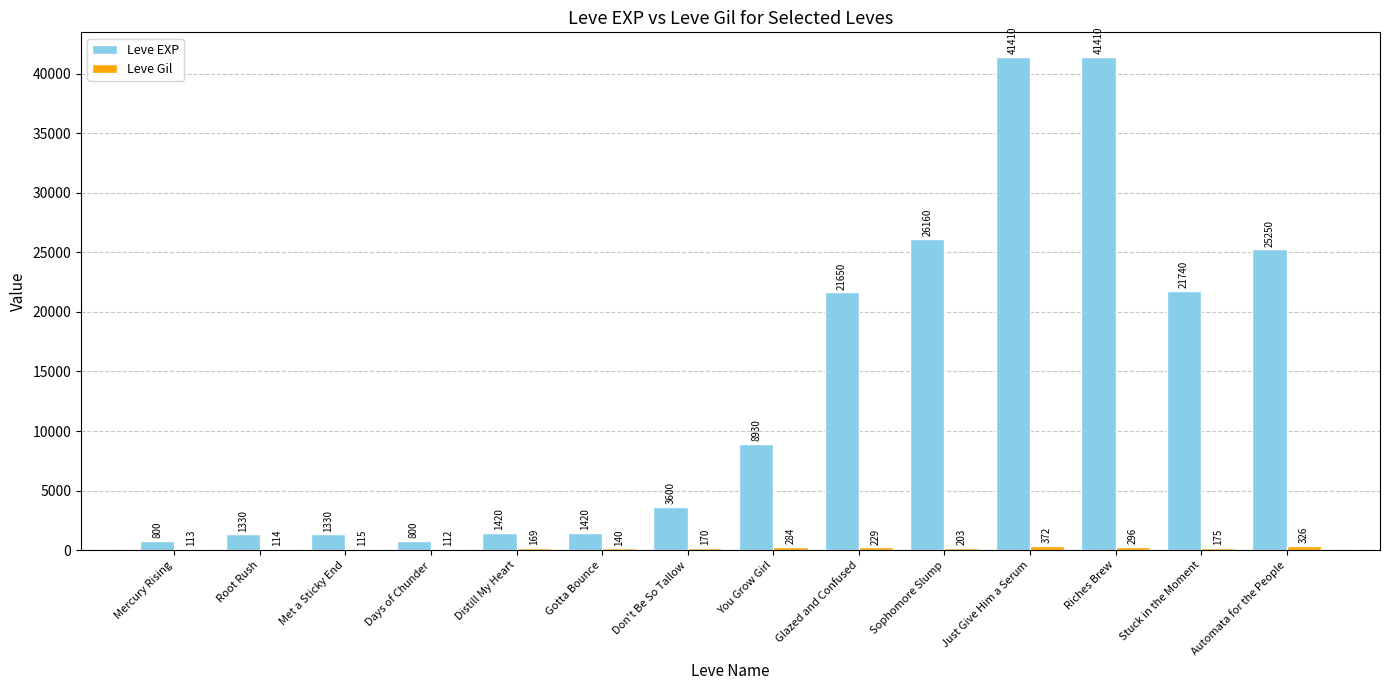

What value does the Leve EXP series have at Sophomore Slump?

26160